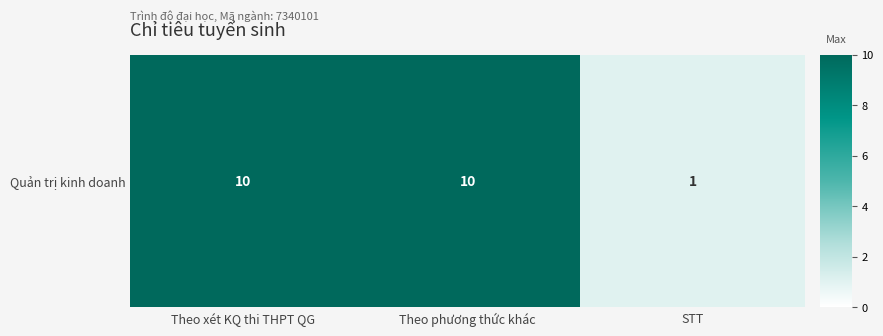

What is the greatest value displayed?

10